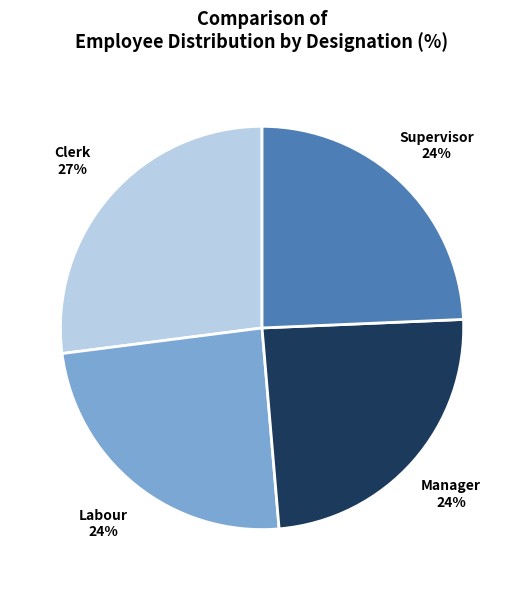

To the nearest percent, what is the difference between the largest and smallest slice percentages?

3%